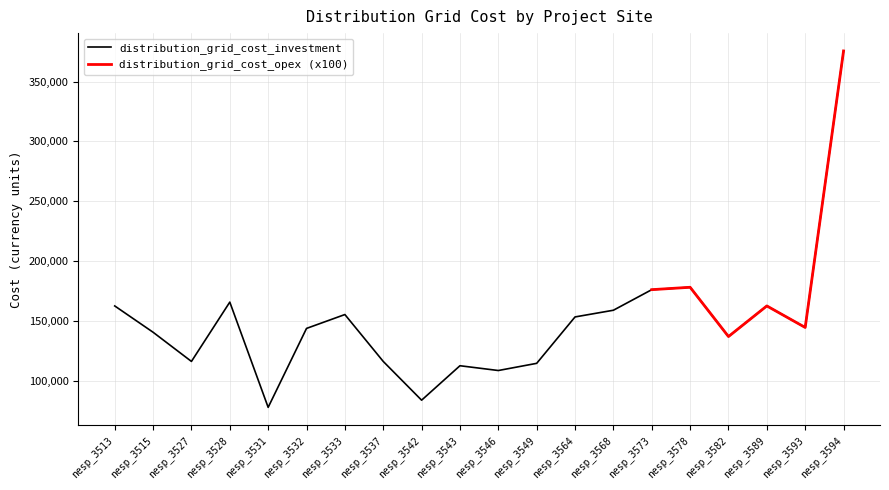

The value at nesp_3543 is 189335. True or false?

False